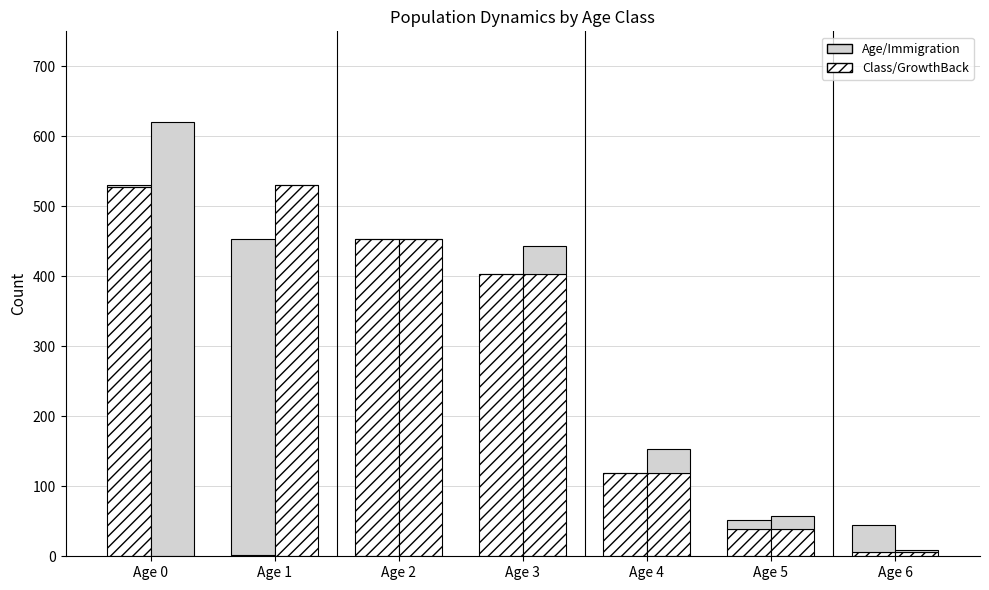

Reading right to left, what are all the values shown in this chart?

N_Initial_Class: Age 6=6	Age 5=39	Age 4=119	Age 3=404	Age 2=453	Age 1=2	Age 0=528
N_Initial_Age: Age 6=39	Age 5=13	Age 4=0	Age 3=0	Age 2=0	Age 1=451	Age 0=2
N_GrowthBack_Class: Age 6=6	Age 5=39	Age 4=119	Age 3=404	Age 2=453	Age 1=530	Age 0=0
N_Immigration_Class: Age 6=3	Age 5=19	Age 4=34	Age 3=39	Age 2=0	Age 1=0	Age 0=621